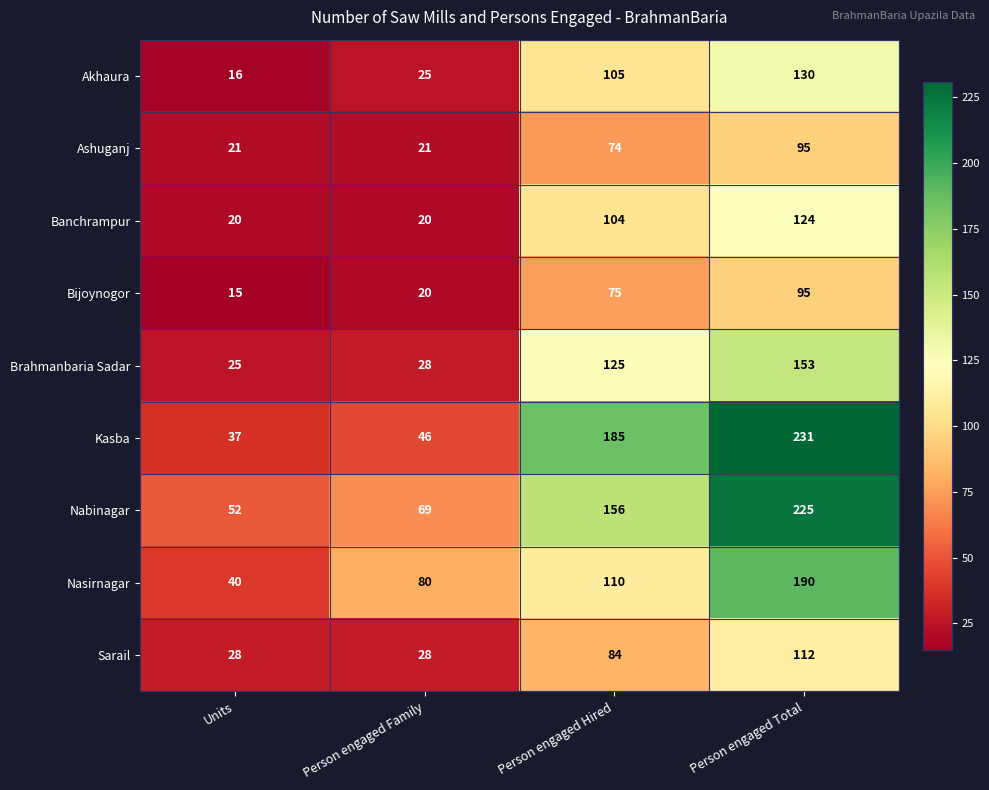

What is the difference between the second highest and minimum values in the Kasba series?

148